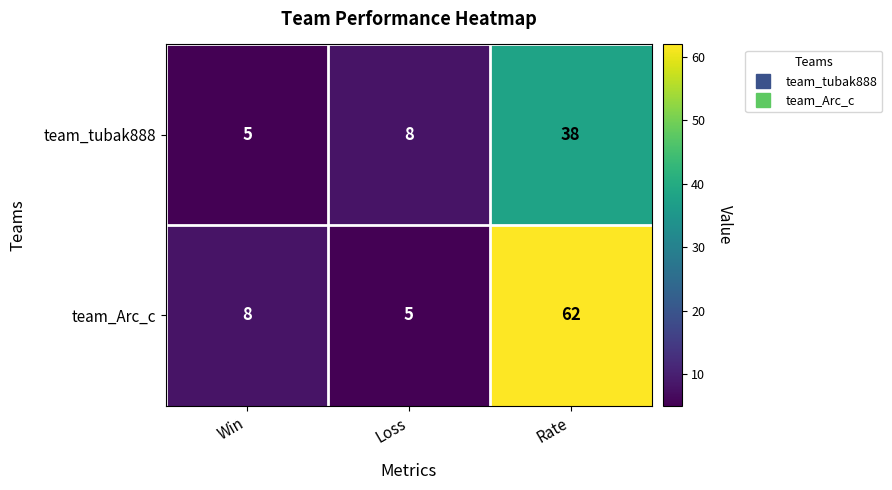

What is the minimum value shown in the chart?

5